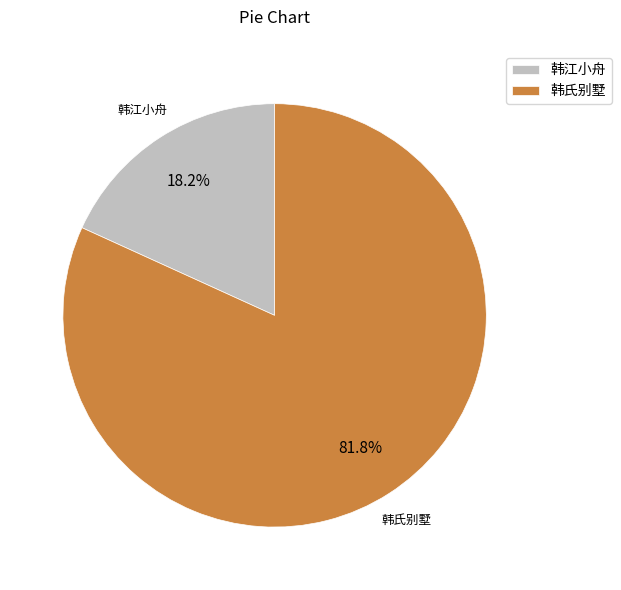

How much of the chart is everything except 韩江小舟?

81.8%